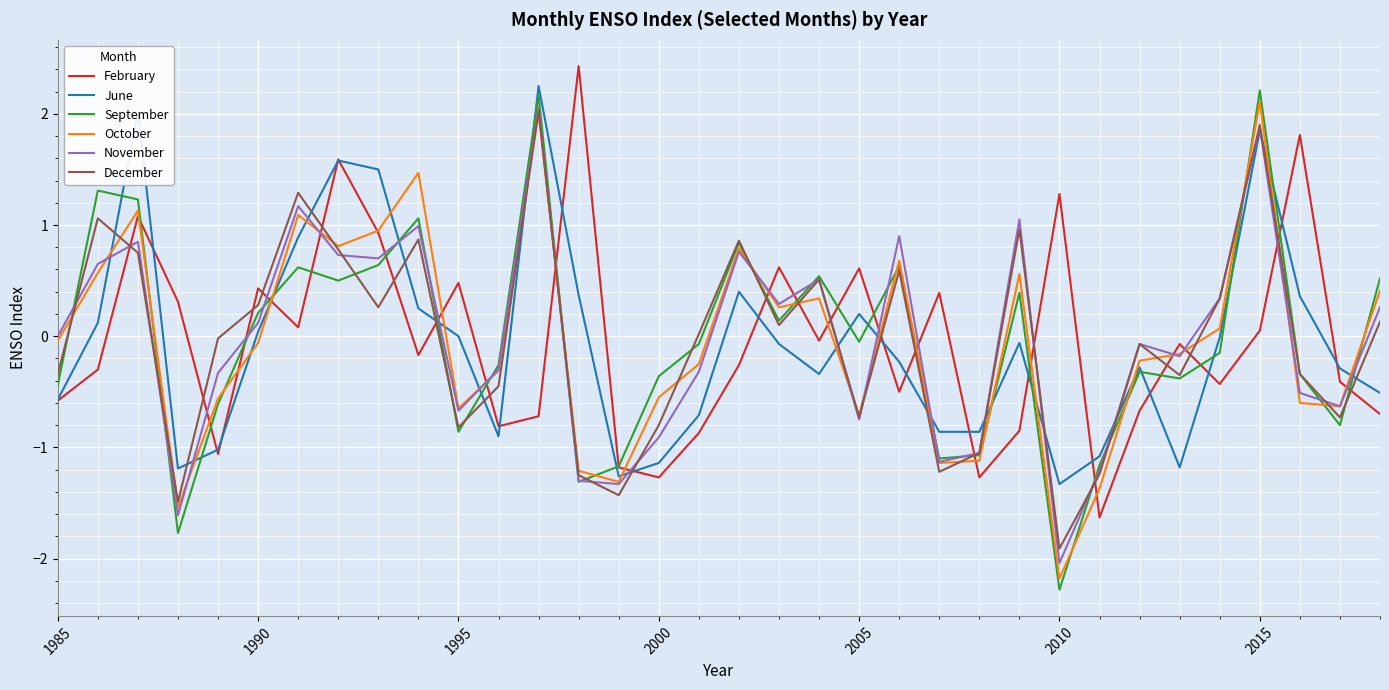

After their last crossing, which series has the higher values: February or December?

December